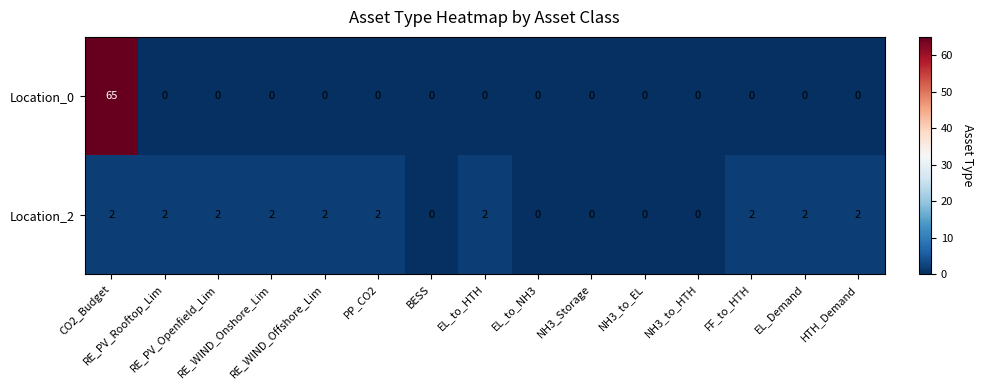

How many Location_2 values are between 0 and 2?

15